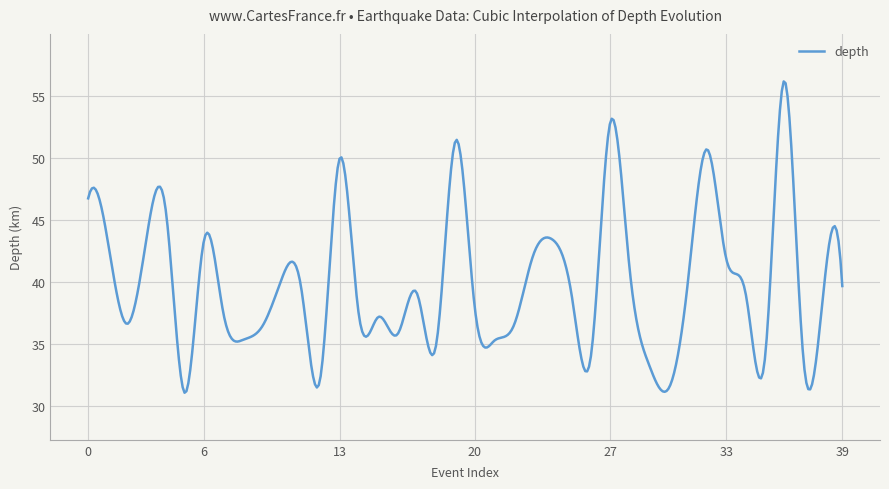

What is the difference between the maximum and minimum values?

25.1